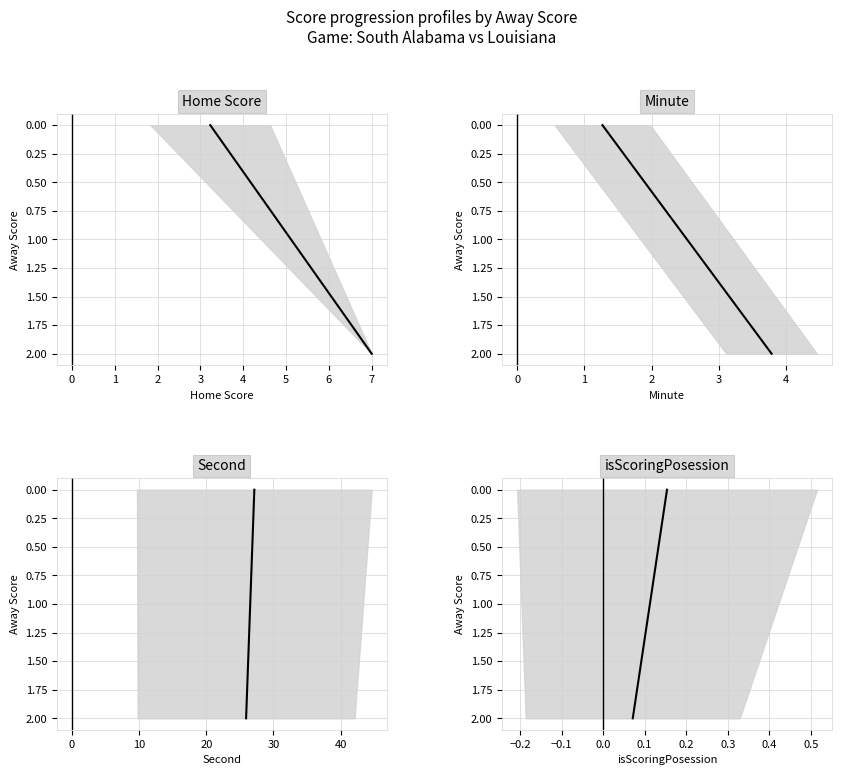

Is the value of Second at −1 greater than the value of Home Score at 0?

No